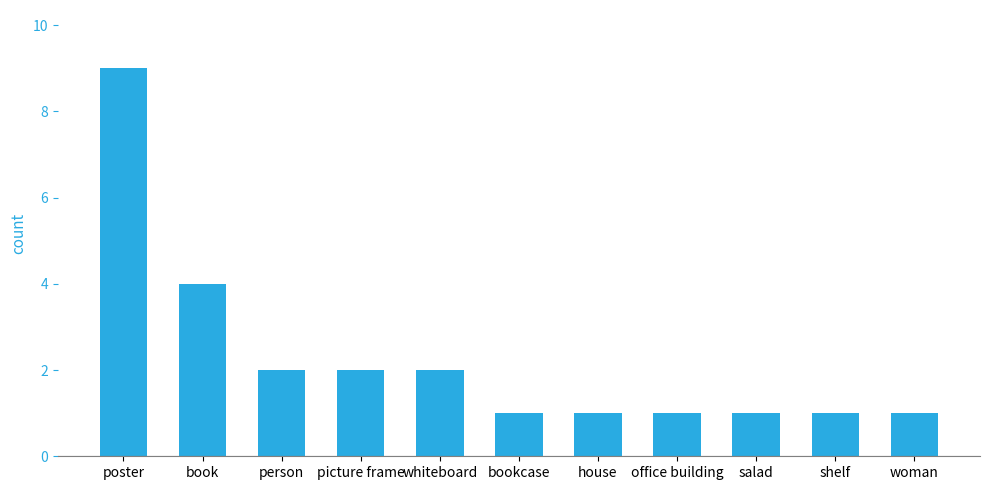

How many bars are there in total?

11